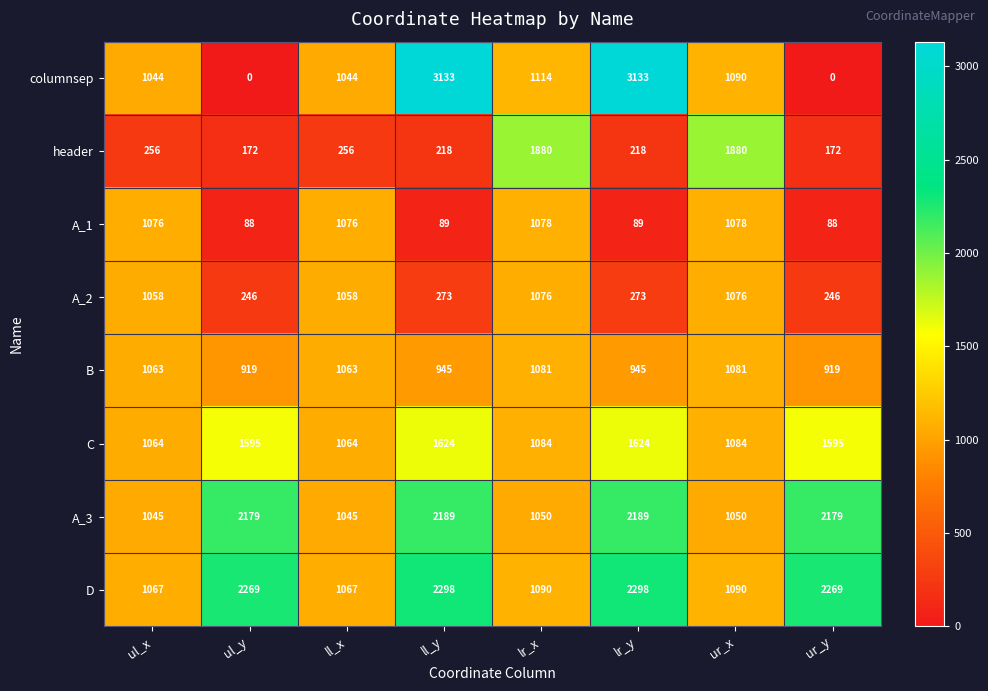

The value of D at ur_x is 1090. True or false?

True